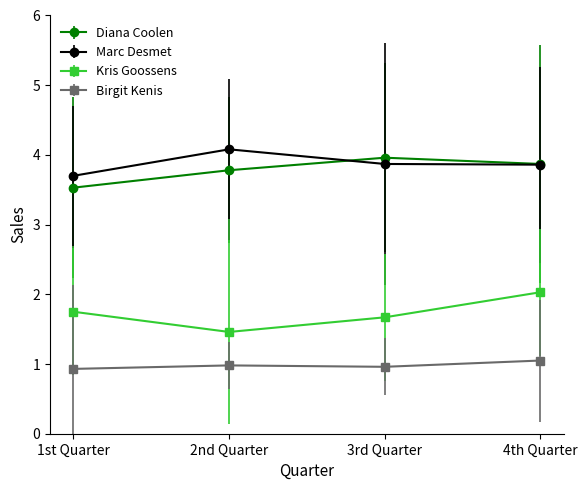

Where is the first local minimum for Birgit Kenis?

3rd Quarter